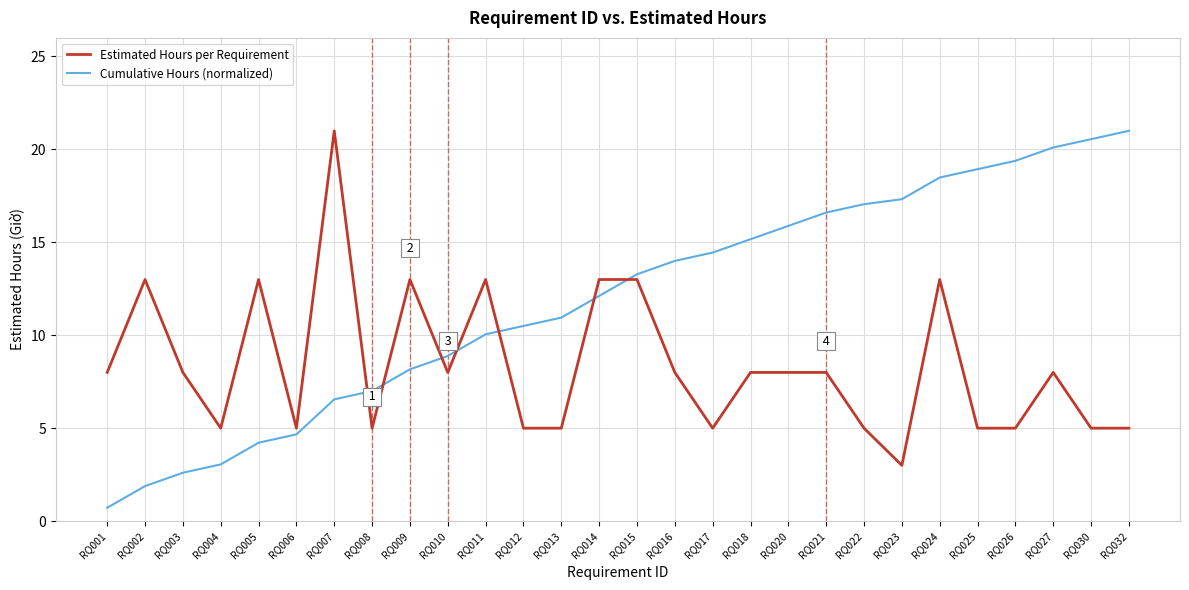

Which category has the highest value in the Estimated Hours per Requirement series?

RQ007